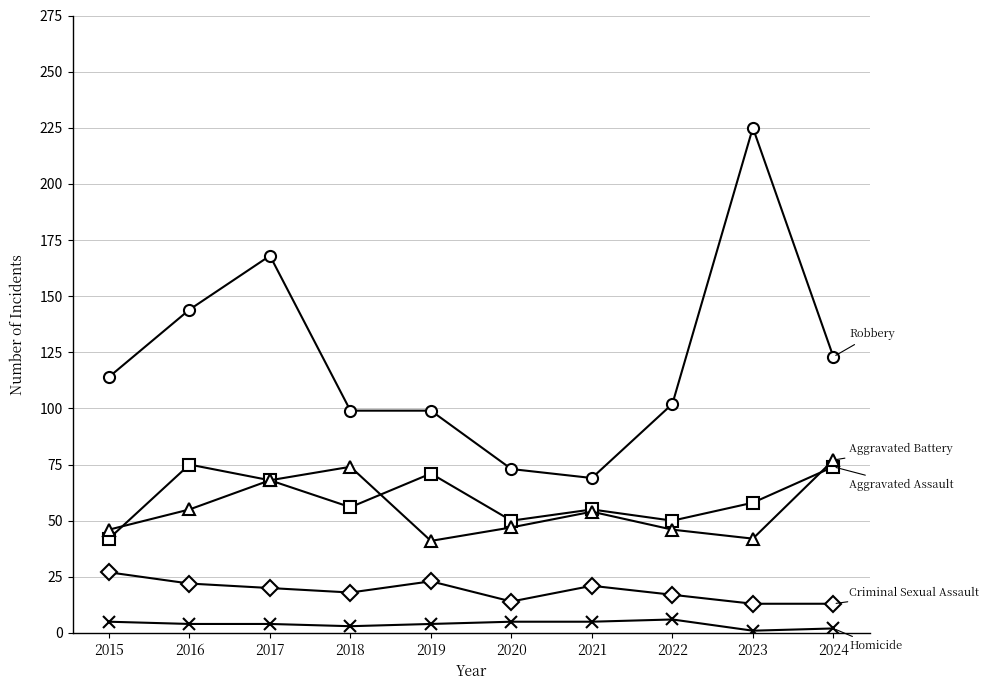

Is this an area chart (filled region under the line)?

No